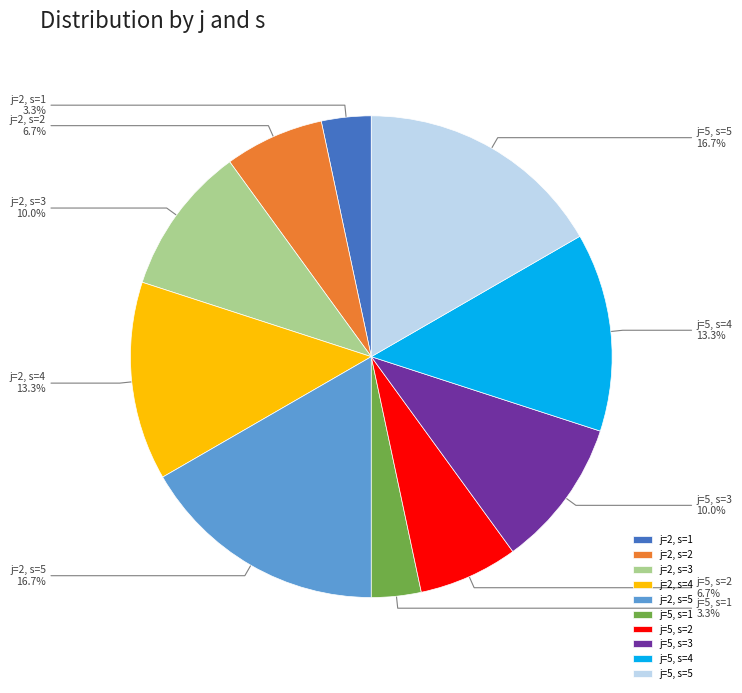

Is there a majority slice in this chart?

No